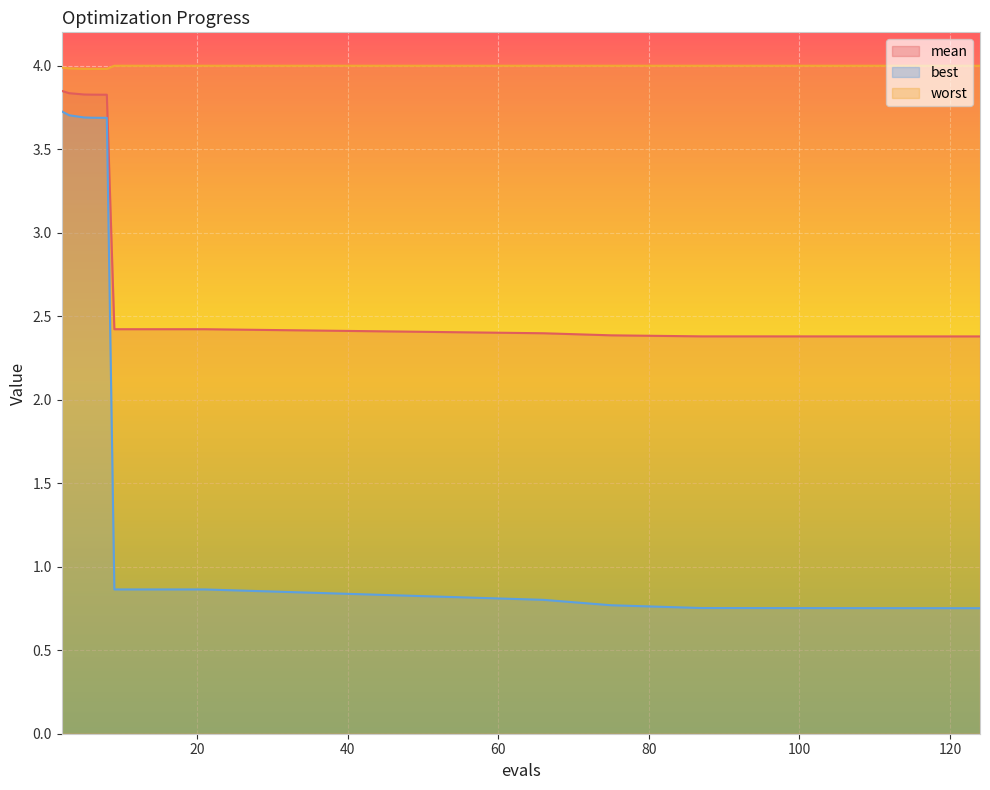

What is the average value of the worst series?

4.0